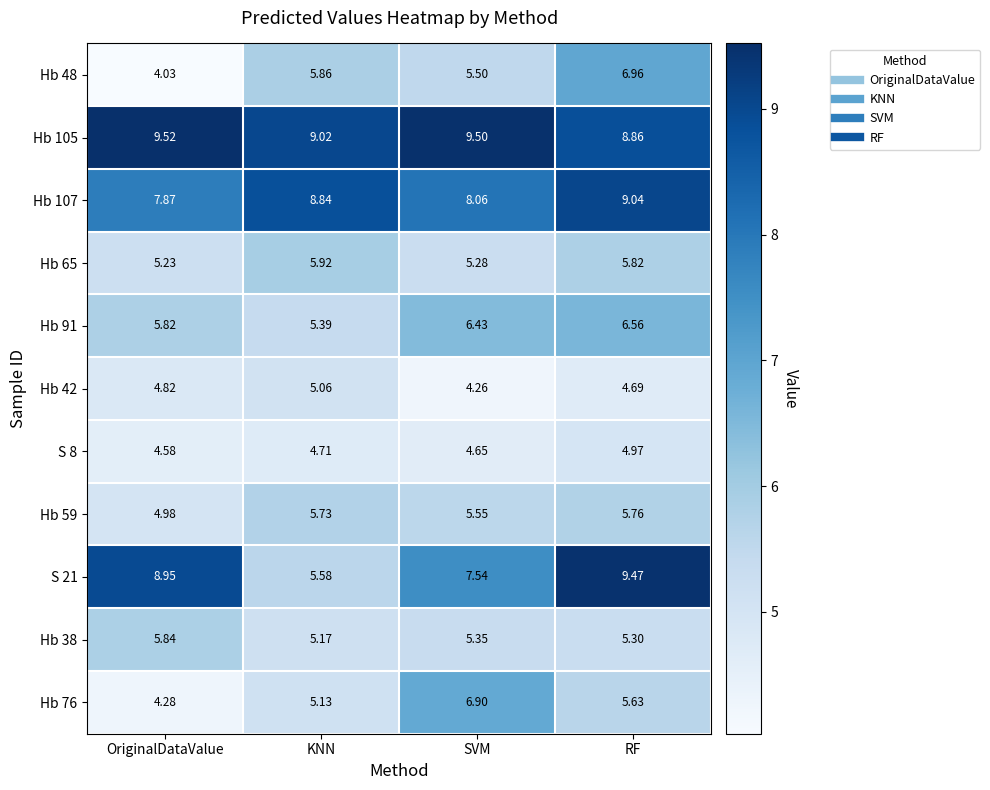

Rank the series by their maximum value, from highest to lowest.

Hb 105, S 21, Hb 107, Hb 48, Hb 76, Hb 91, Hb 65, Hb 38, Hb 59, Hb 42, S 8